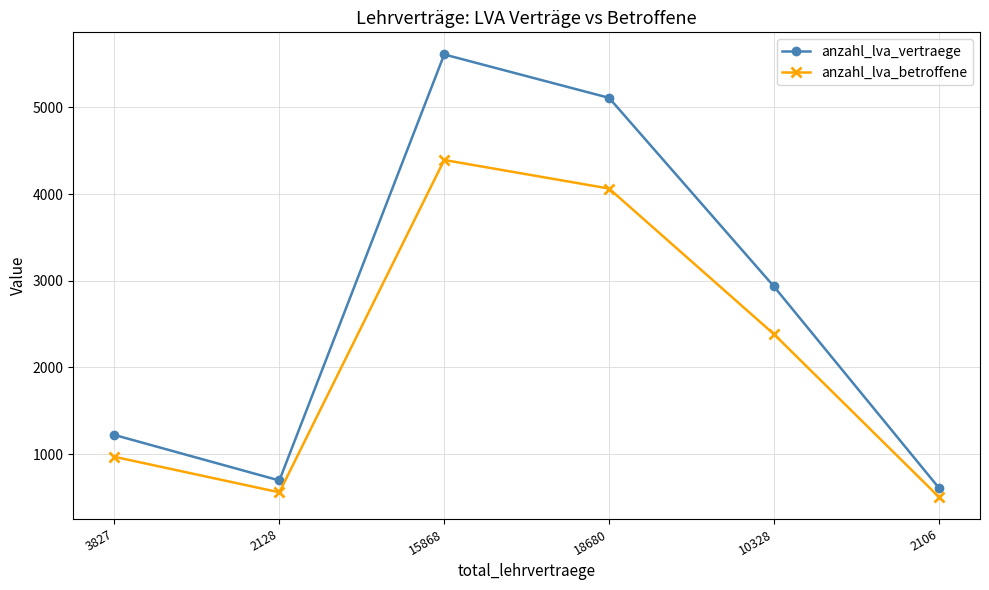

What is the total value across all series at 18680?

9175